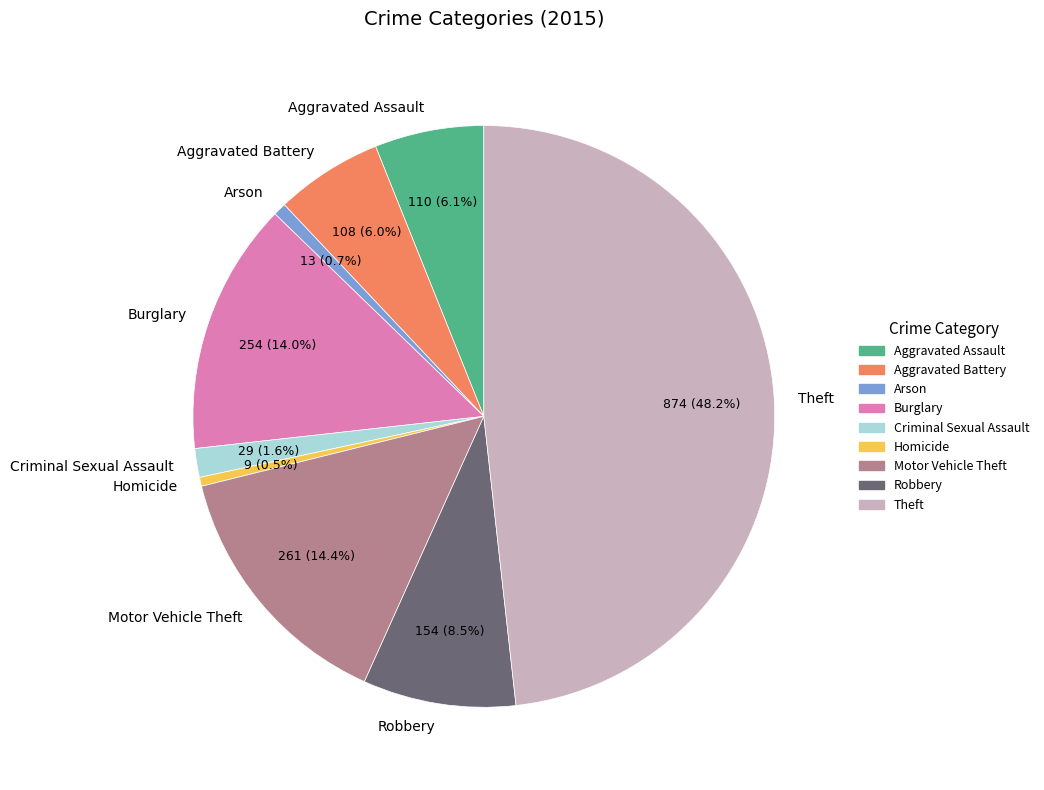

Which category has the biggest portion of the pie?

Theft